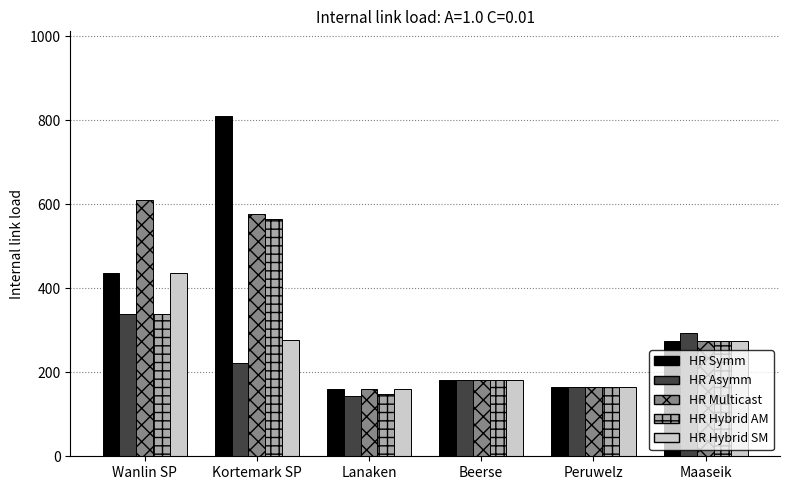

Does the chart contain any negative values?

No